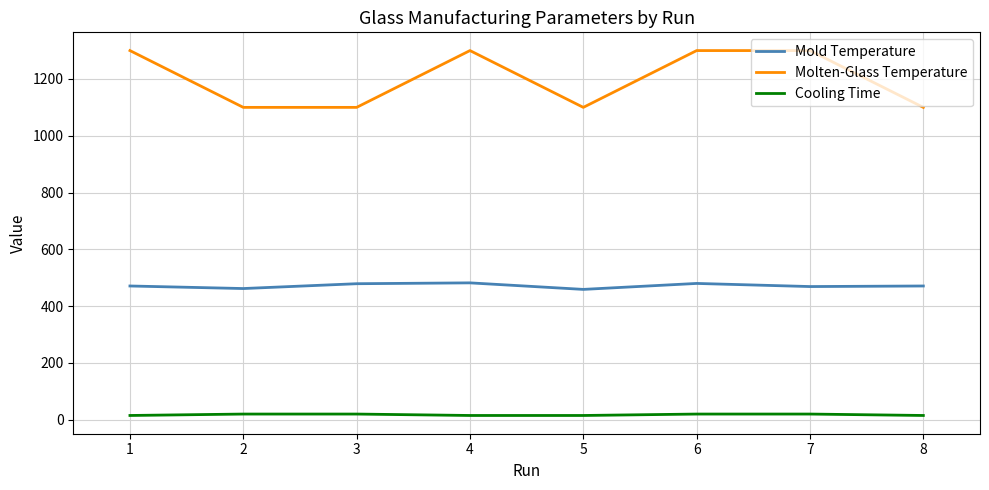

What is the average value of the Mold Temperature series?

472